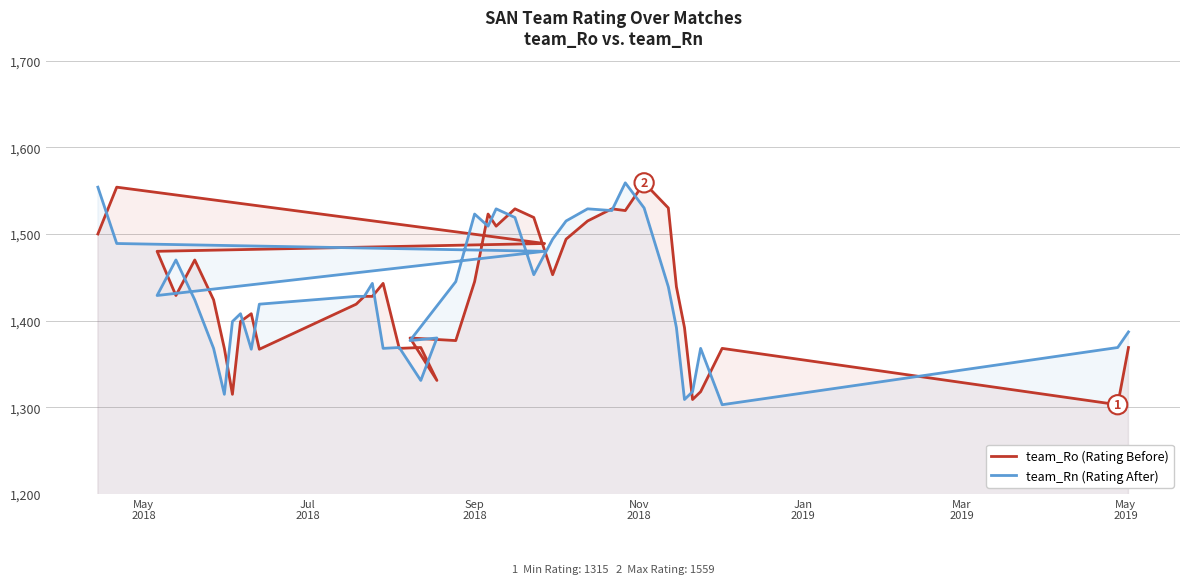

What is the value of the team_Ro (Rating Before) point at the 31st from the left?

1527